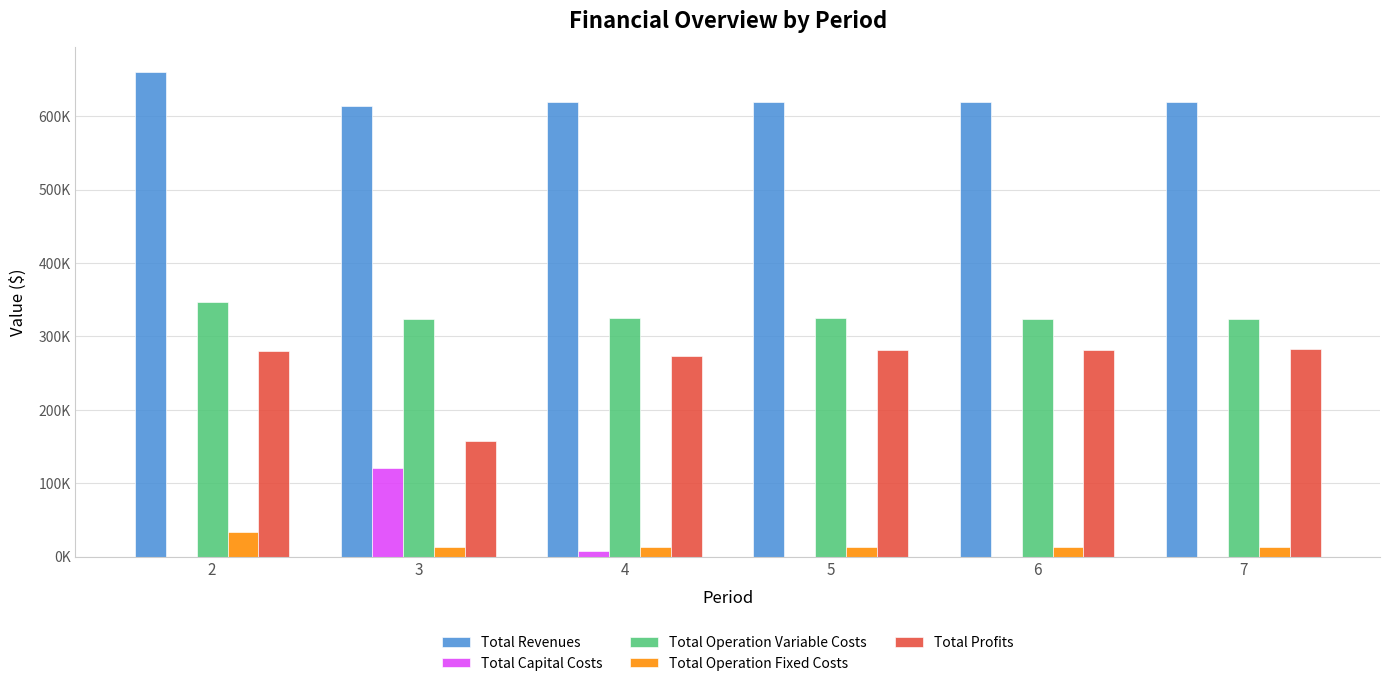

What is the difference between the maximum and minimum values in the Total Revenues series?

47065.4